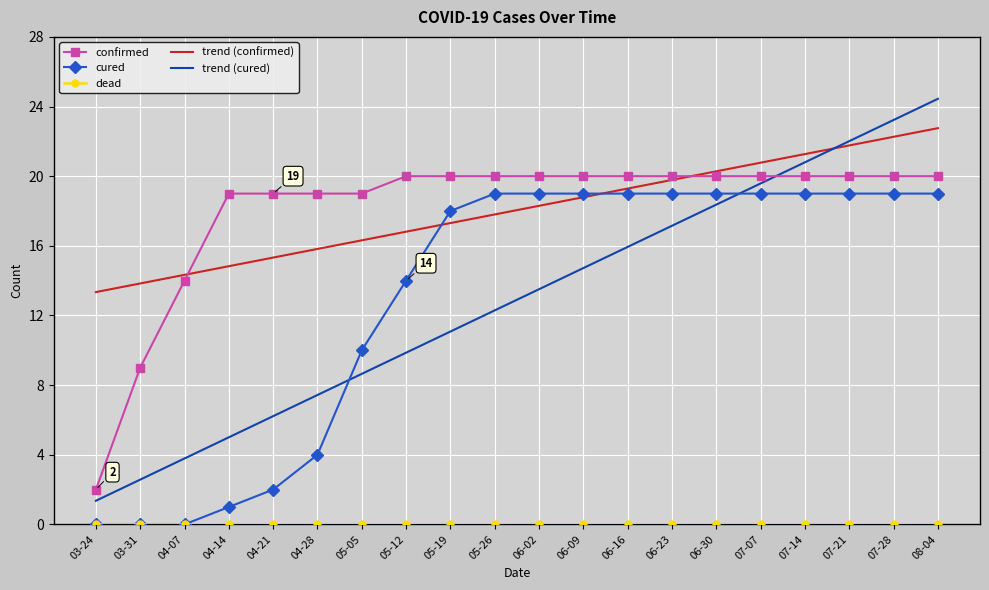

How many series are shown in this chart?

5